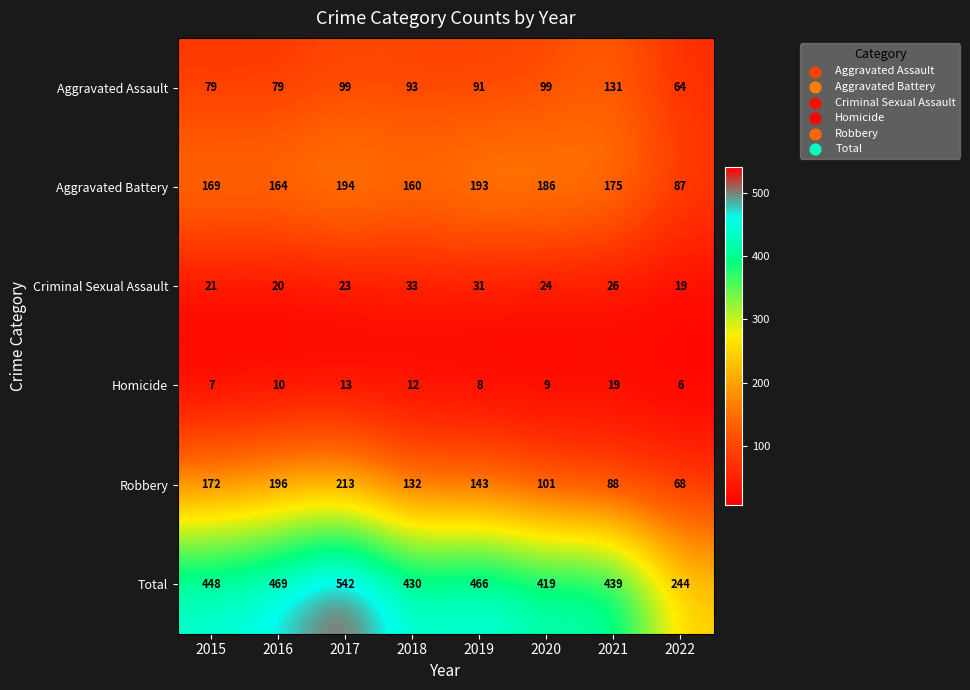

Is it true that Total equals 203 at 2019?

False